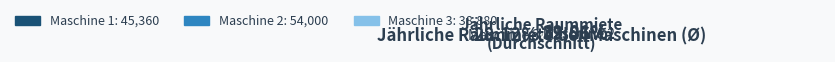

Is Maschine 2 the majority of the pie?

No